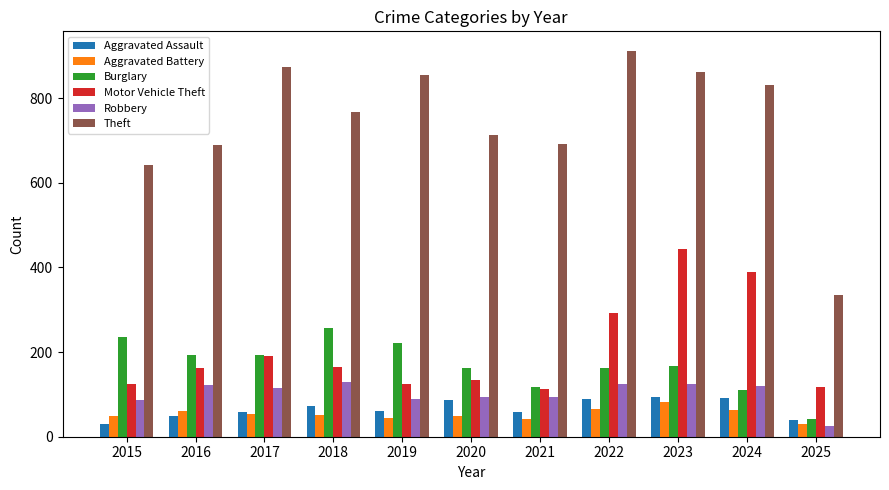

Which label corresponds to the largest value in the chart?

2022